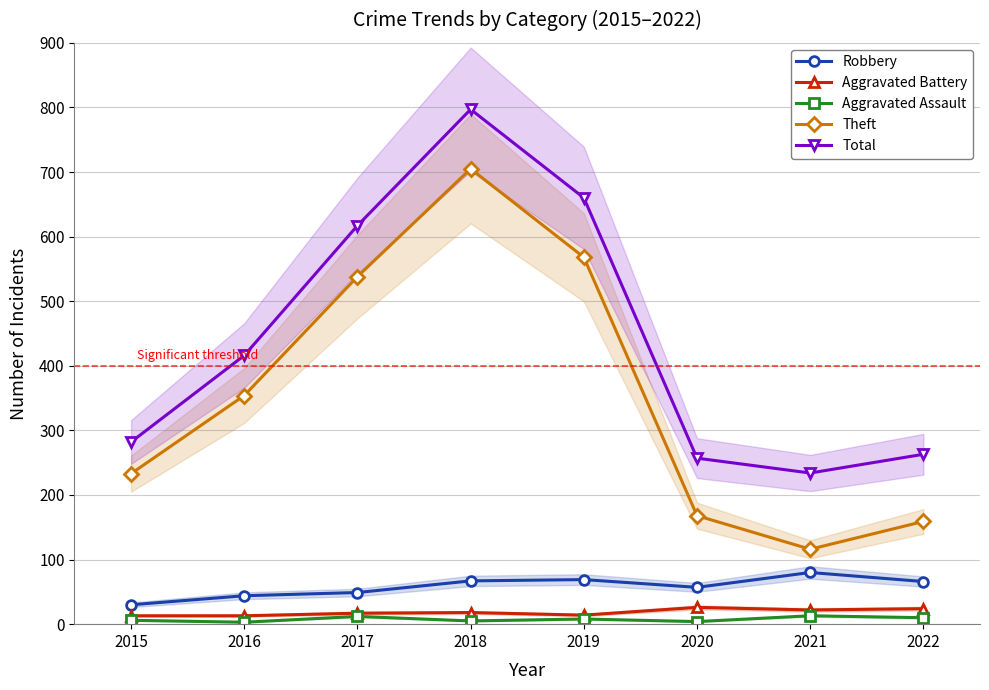

What is the value of the Robbery point at the 1st from the left?

30